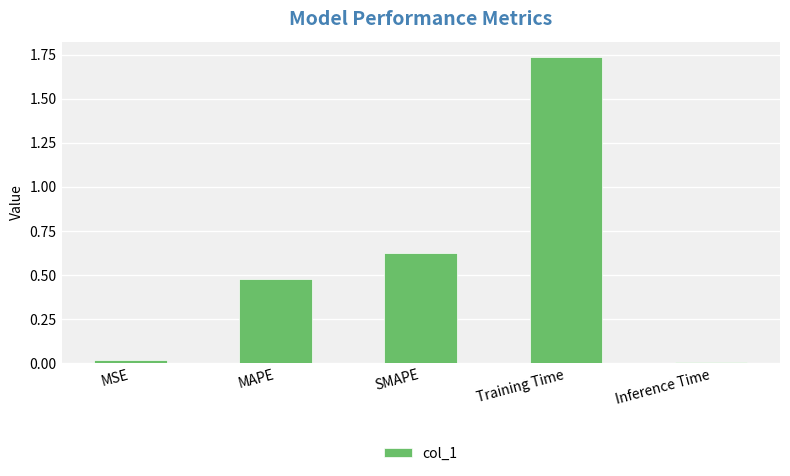

What is the sum of all values?

2.9